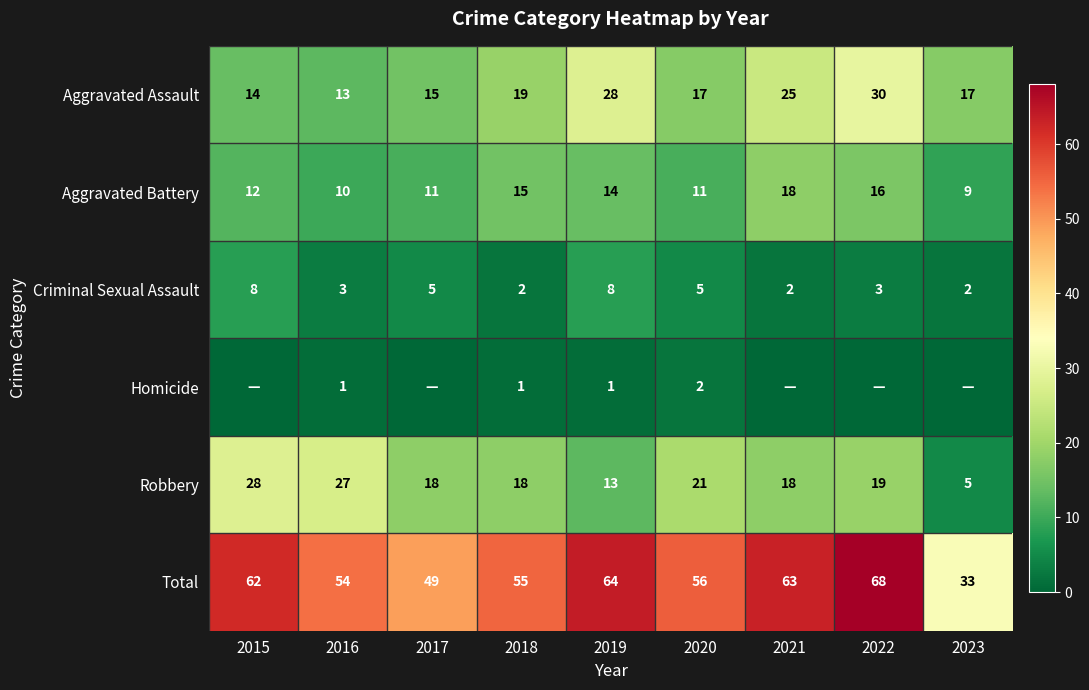

Which has a higher value, 2016 or 2018?

2018